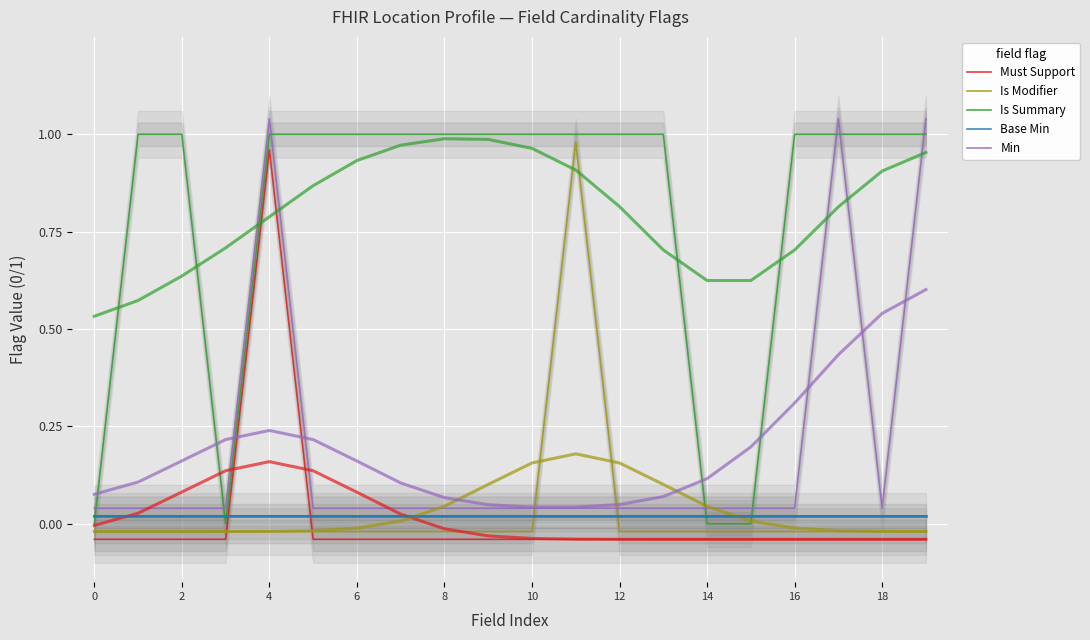

How many positive values does the Is Summary series have?

16